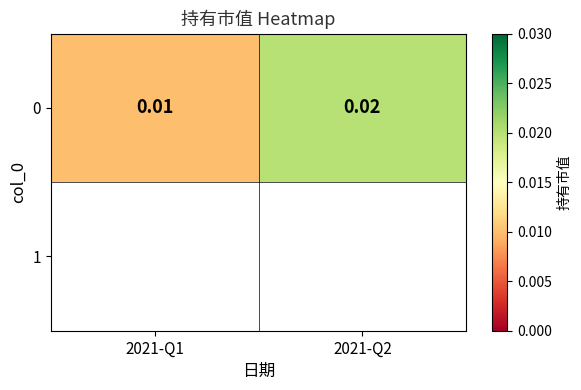

True or false: the data shows 0.0 at 2021-Q1.

False